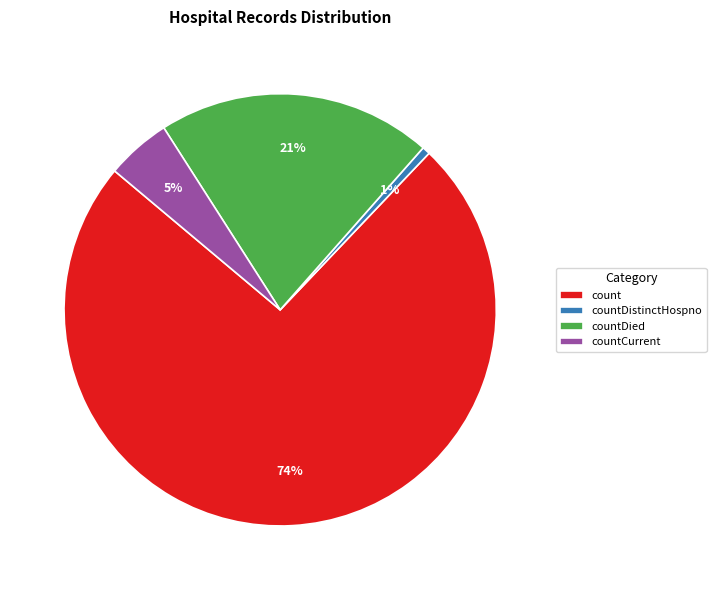

How many segments does this pie chart have?

4